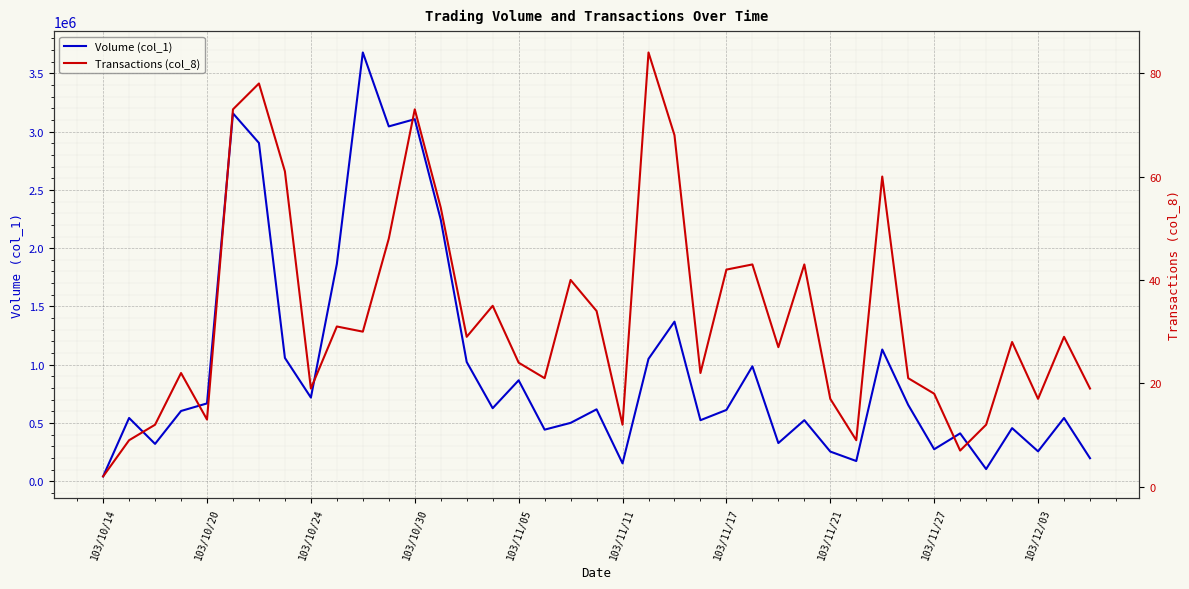

True or false: Volume (col_1) and Transactions (col_8) cross at least once.

False